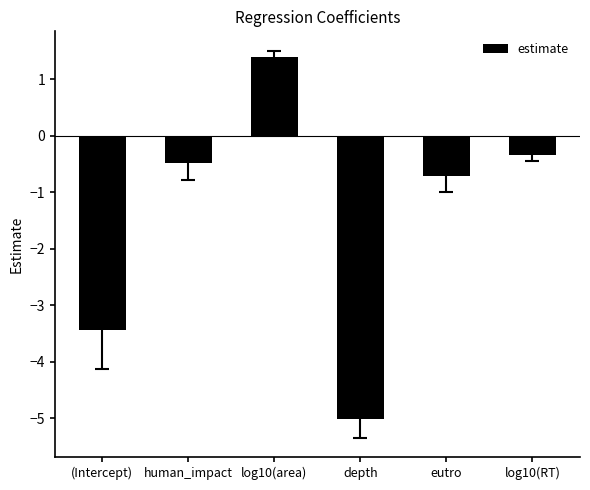

What is the average value?

-1.4